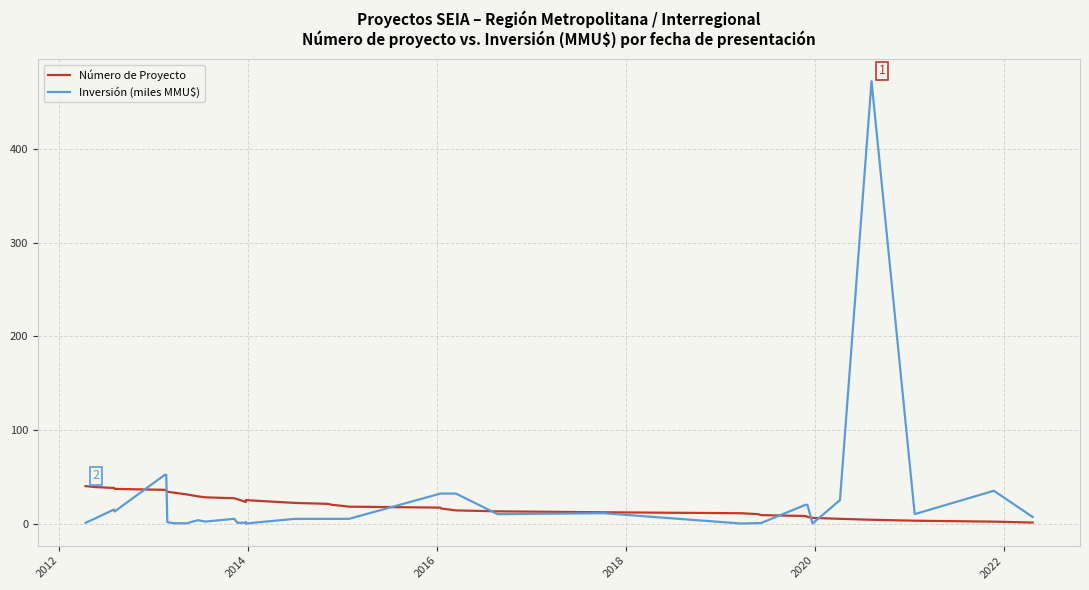

How many intersections are there between Inversión (miles MMU$) and Número de Proyecto?

7